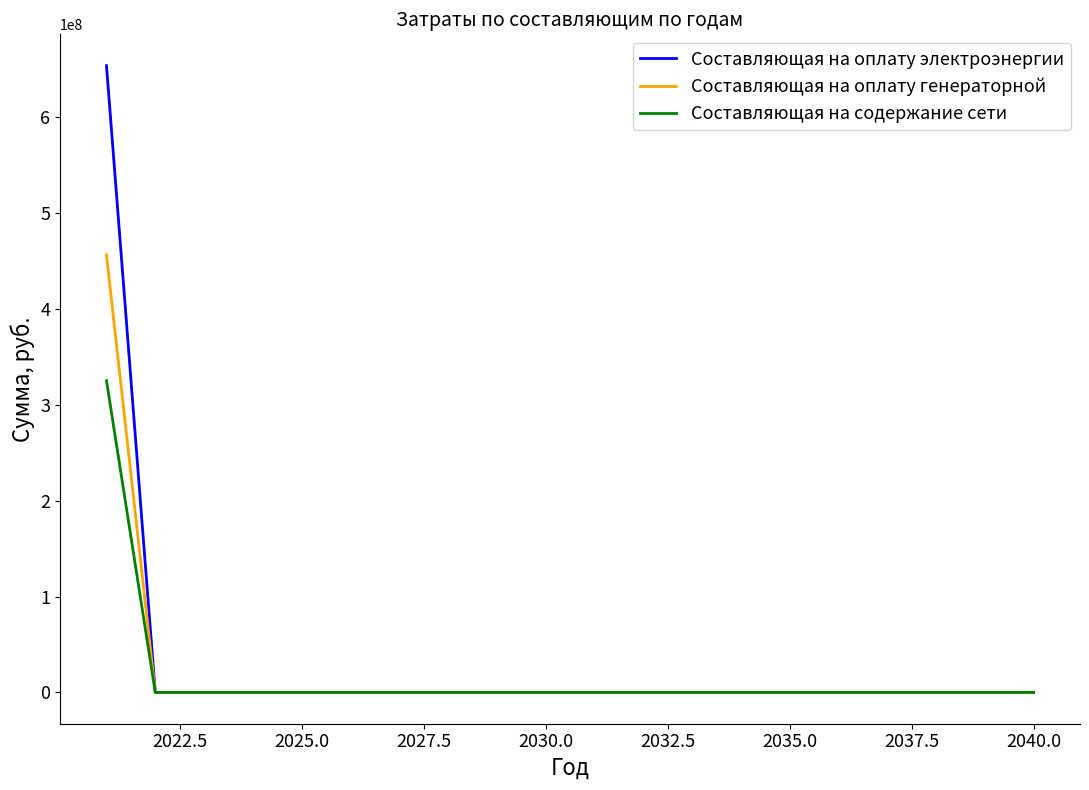

List the series in order of their peak value, lowest first.

Составляющая на содержание сети, Составляющая на оплату генераторной, Составляющая на оплату электроэнергии